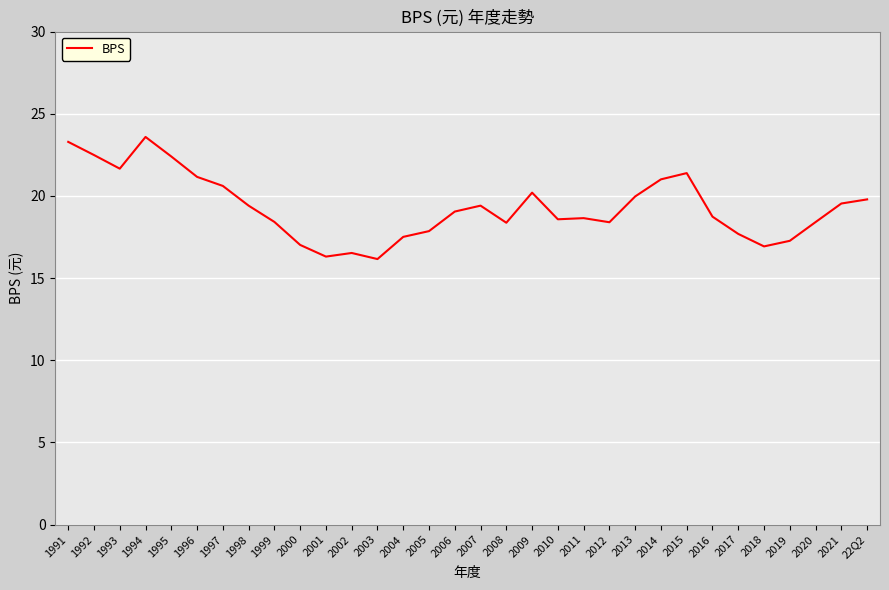

How many series are shown in this chart?

1